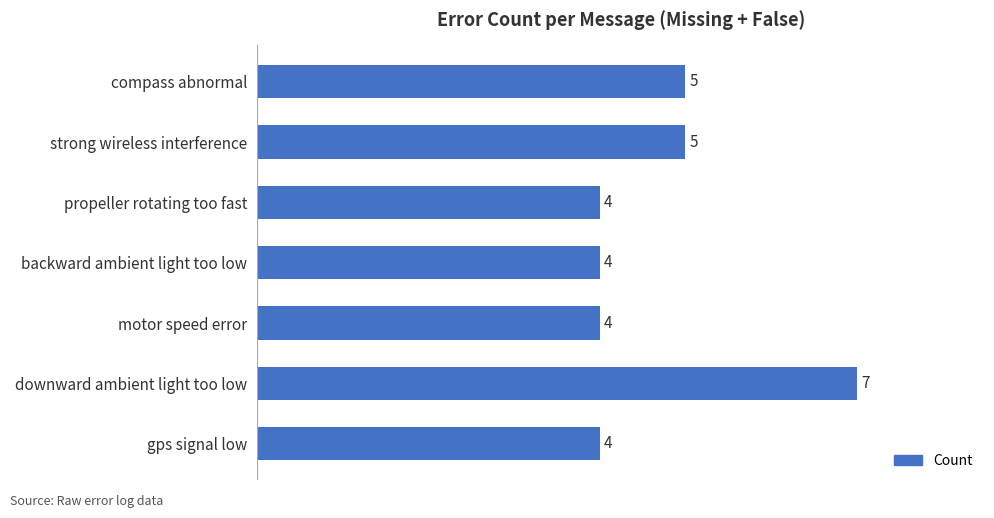

Which category has the highest value across all series?

downward ambient light too low